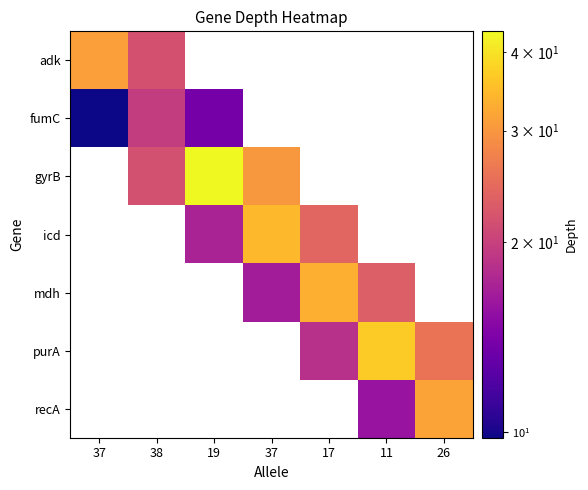

Which series has the widest spread of values?

fumC